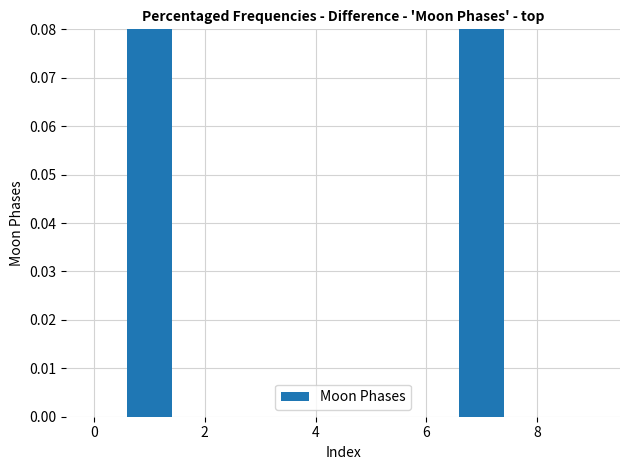

What is the difference between the second highest and minimum values?

0.5